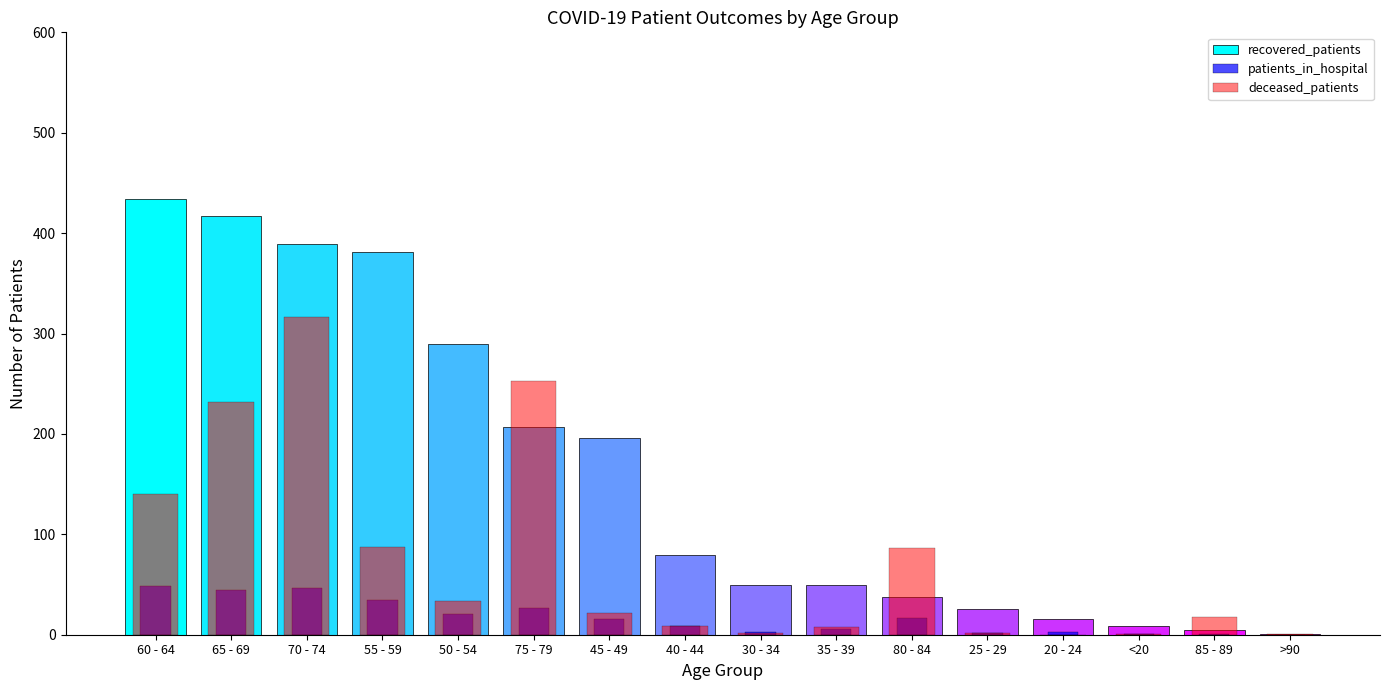

What are all the series names shown in the legend?

recovered_patients, patients_in_hospital, deceased_patients